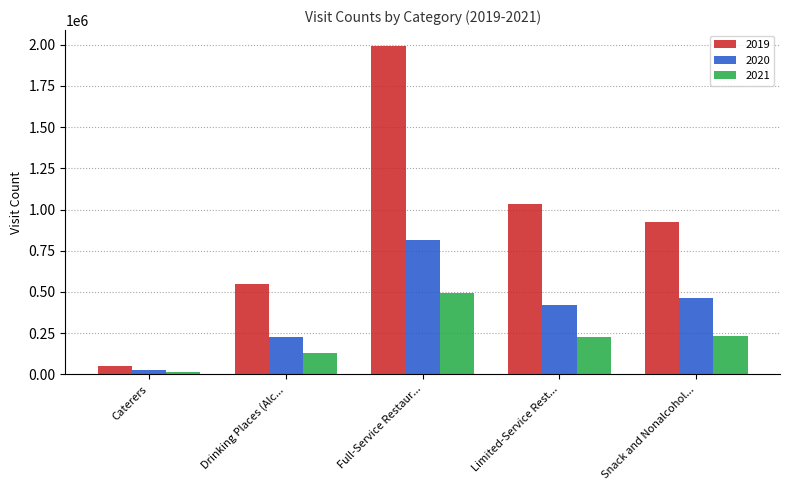

The 2020 series shows 1246243 at Full-Service Restaur.... True or false?

False